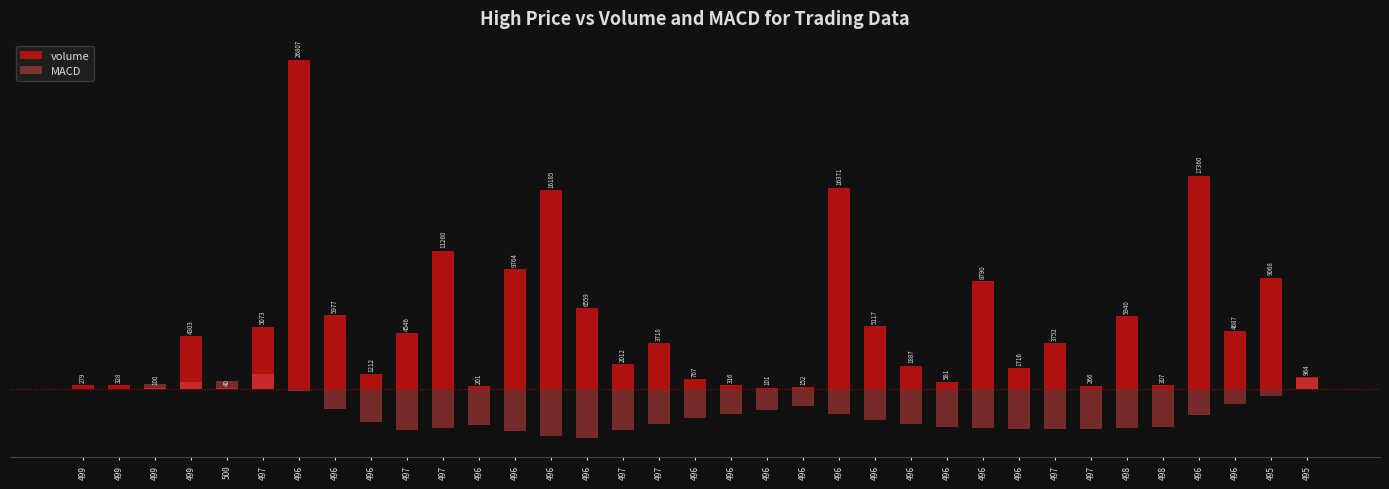

Rank the categories by MACD value from lowest to highest.

496, 496, 496, 497, 497, 497, 496, 497, 496, 498, 497, 498, 496, 496, 496, 497, 496, 496, 496, 496, 496, 496, 496, 496, 496, 496, 495, 496, 499, 499, 499, 499, 500, 495, 497